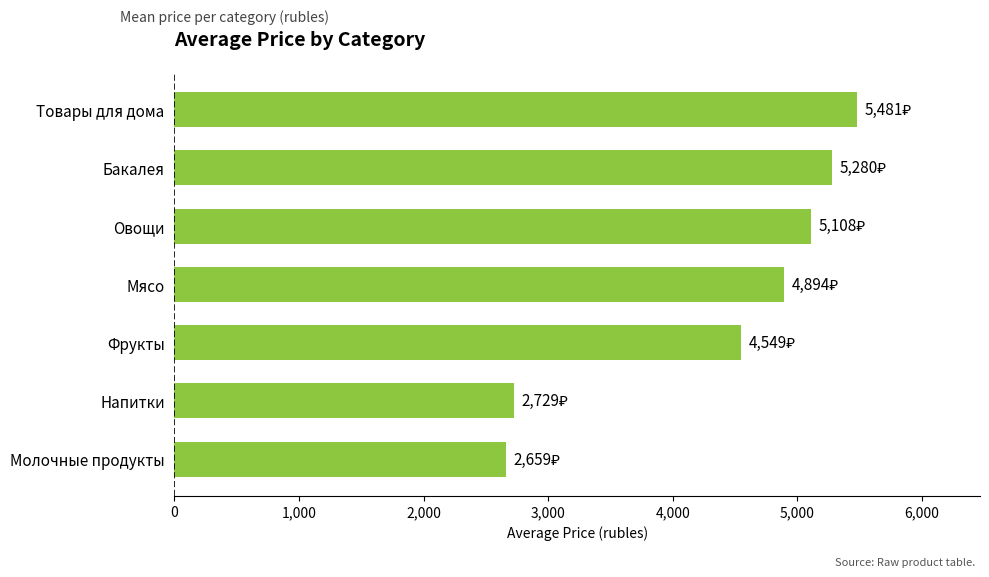

Rank the categories by value from lowest to highest.

Молочные продукты, Напитки, Фрукты, Мясо, Овощи, Бакалея, Товары для дома